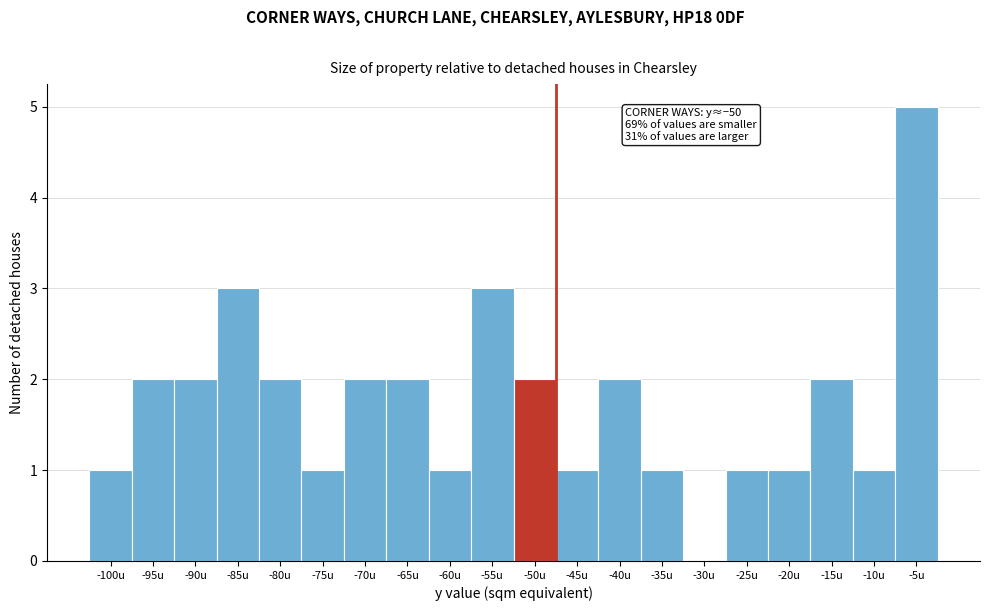

Reading left to right, what are all the values shown in this chart?

-100u=1	-95u=2	-90u=2	-85u=3	-80u=2	-75u=1	-70u=2	-65u=2	-60u=1	-55u=3	-50u=2	-45u=1	-40u=2	-35u=1	-30u=0	-25u=1	-20u=1	-15u=2	-10u=1	-5u=5